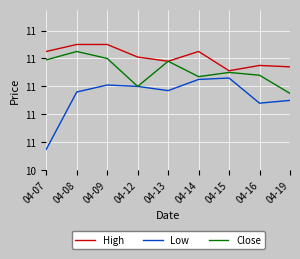

Which category has the highest value in the Low series?

04-15